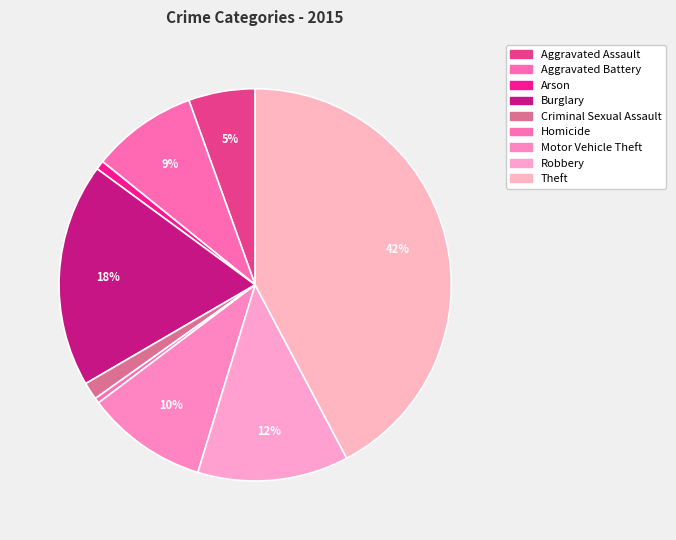

What is the change in value from Aggravated Battery to Robbery?

+112